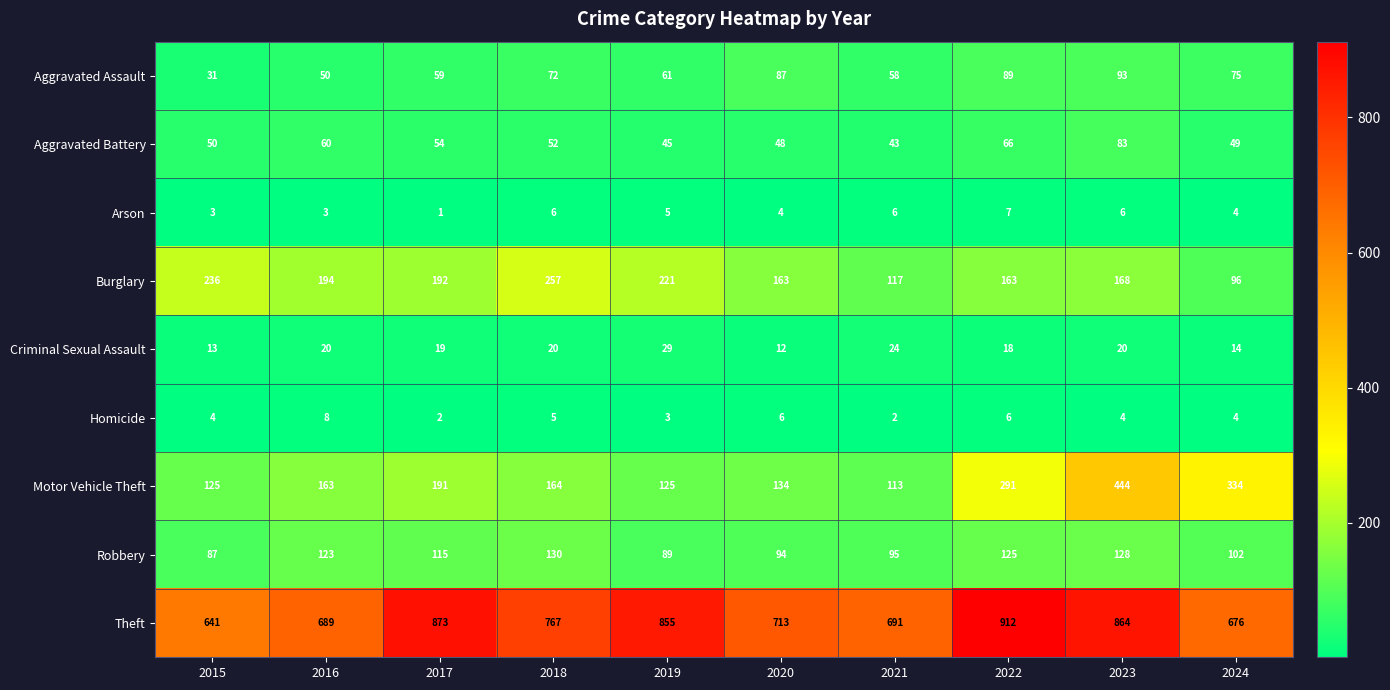

What value does the Arson series have at 2023?

6